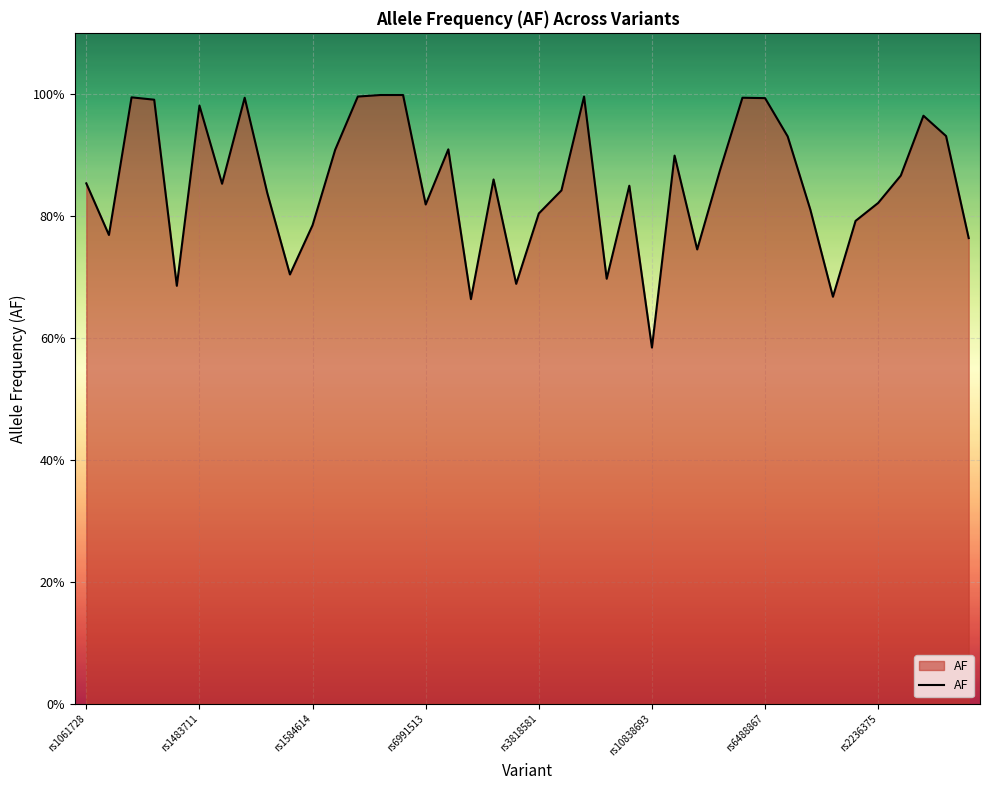

Reading left to right, transcribe all the data shown in this chart.

0.9	0.8	1.0	1.0	0.7	1.0	0.9	1.0	0.8	0.7	0.8	0.9	1.0	1.0	1.0	0.8	0.9	0.7	0.9	0.7	0.8	0.8	1.0	0.7	0.8	0.6	0.9	0.7	0.9	1.0	1.0	0.9	0.8	0.7	0.8	0.8	0.9	1.0	0.9	0.8